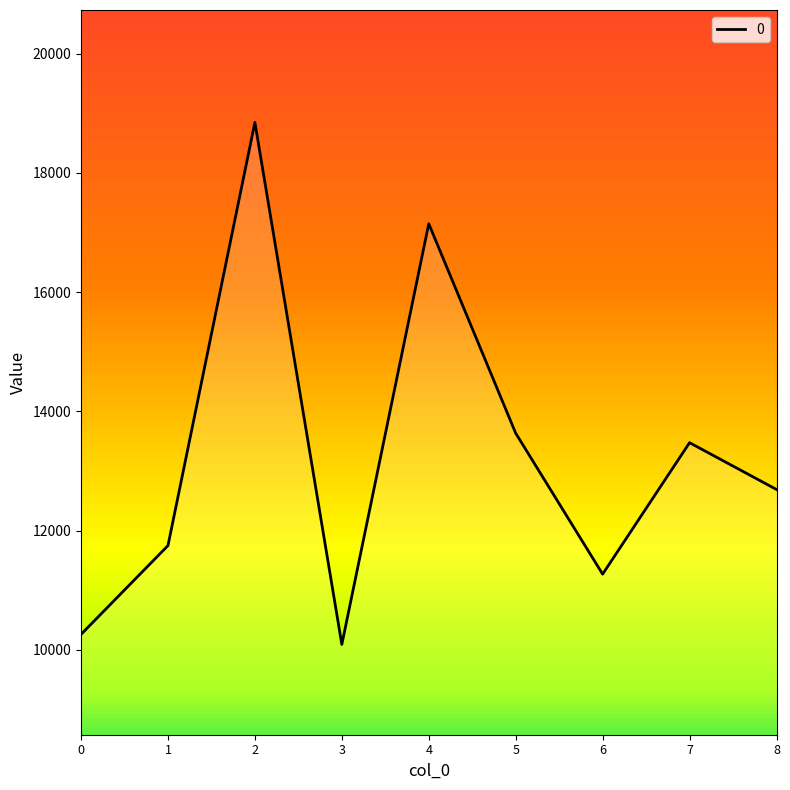

What is the difference between the maximum and minimum values?

8755.2